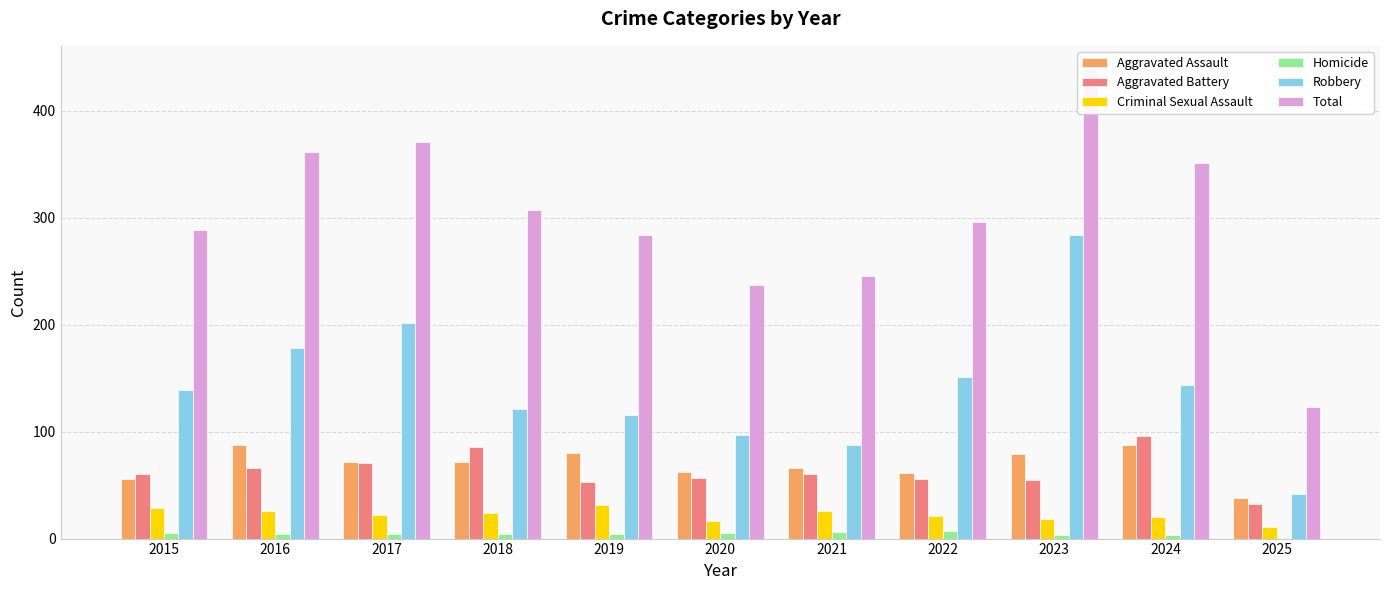

How many groups of bars are there?

11